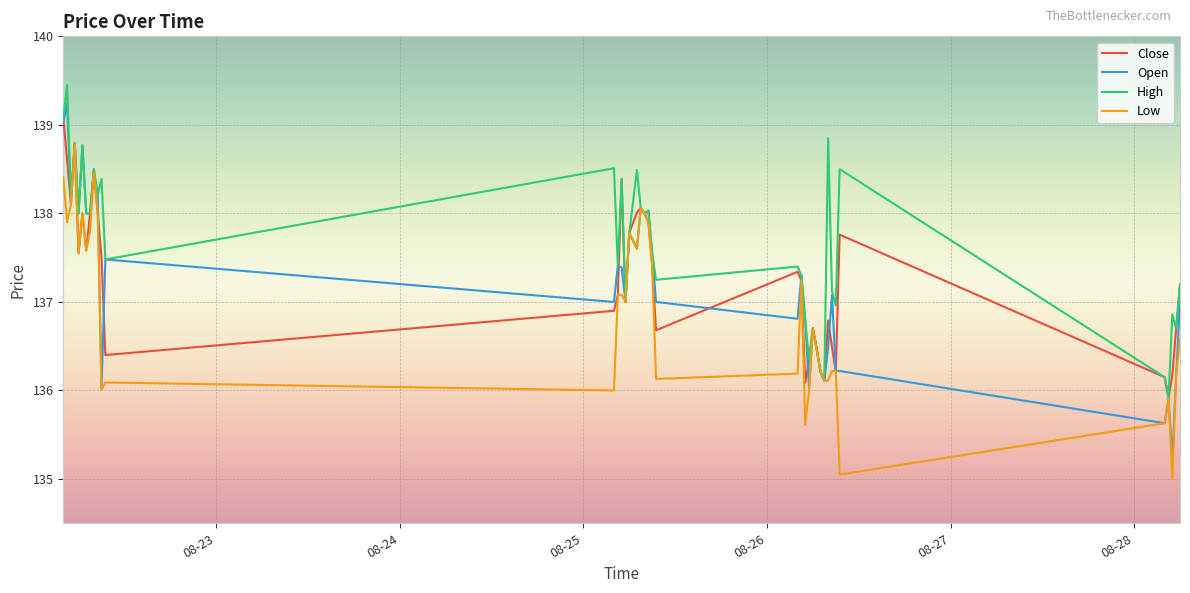

Which series has the largest total across all categories?

High